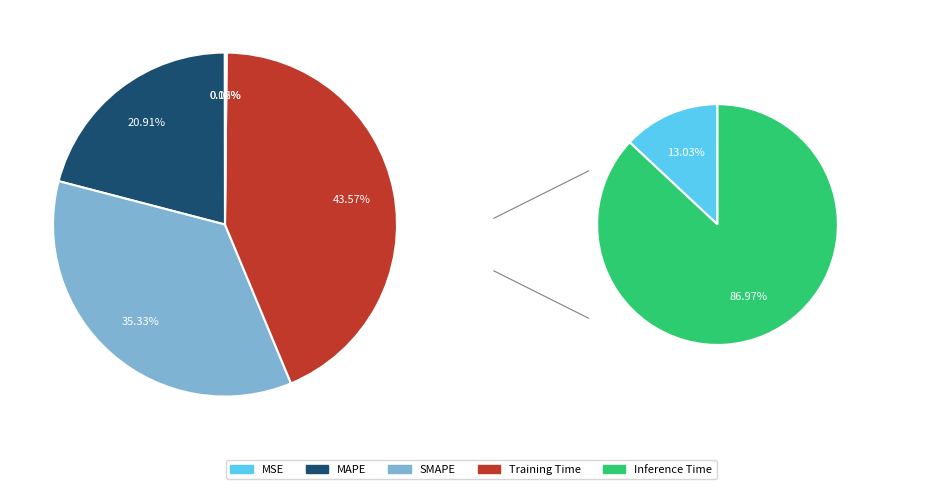

Combined, do Inference Time and Training Time account for over 50%?

No